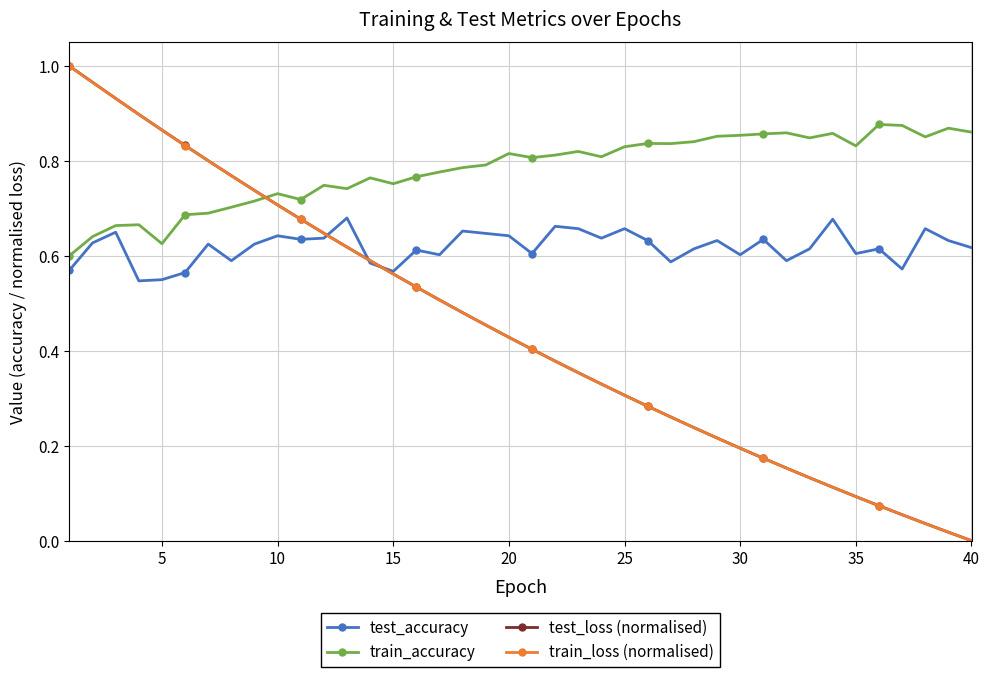

Which series has the largest total across all categories?

train_accuracy